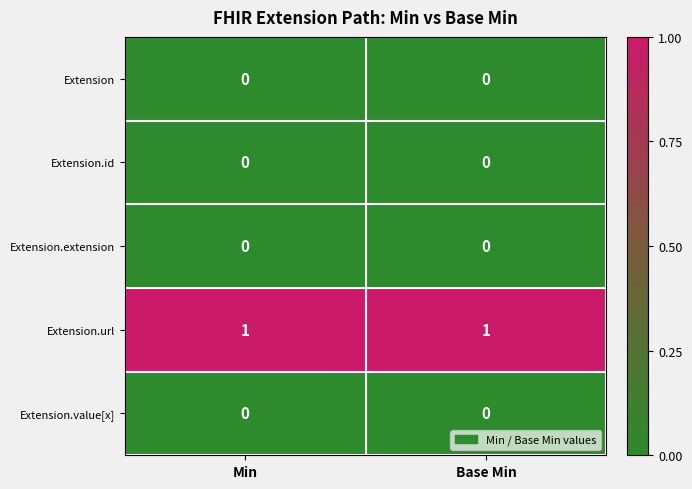

How many categories are shown in the chart?

2